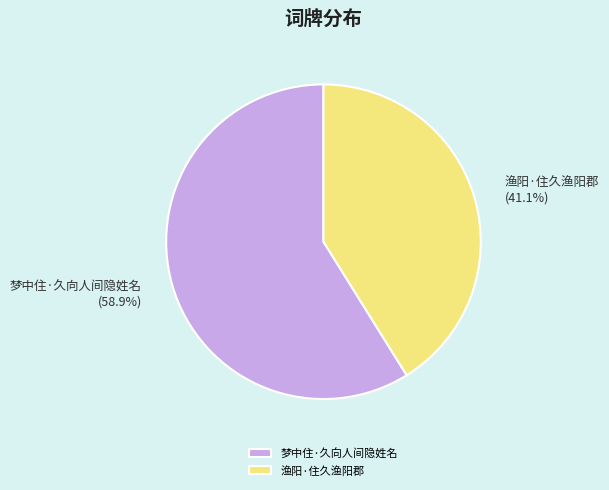

Is 梦中住·久向人间隐姓名 the majority of the pie?

Yes